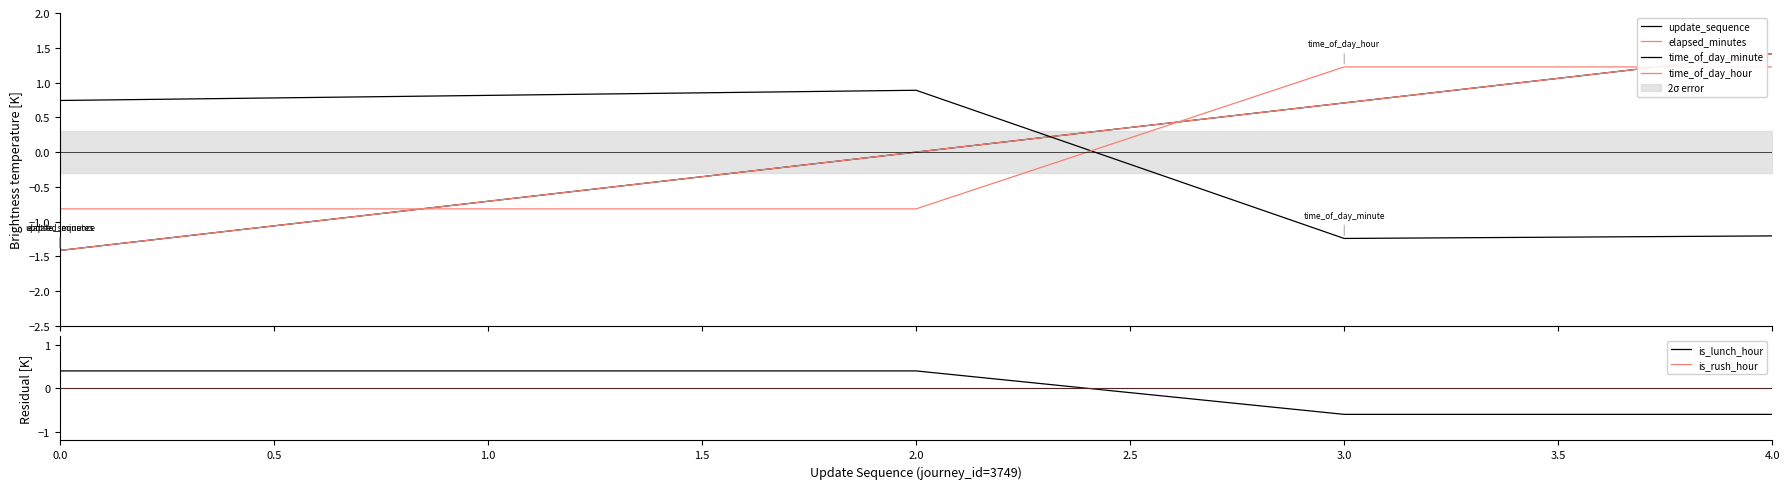

Does the chart have visible grid lines?

No